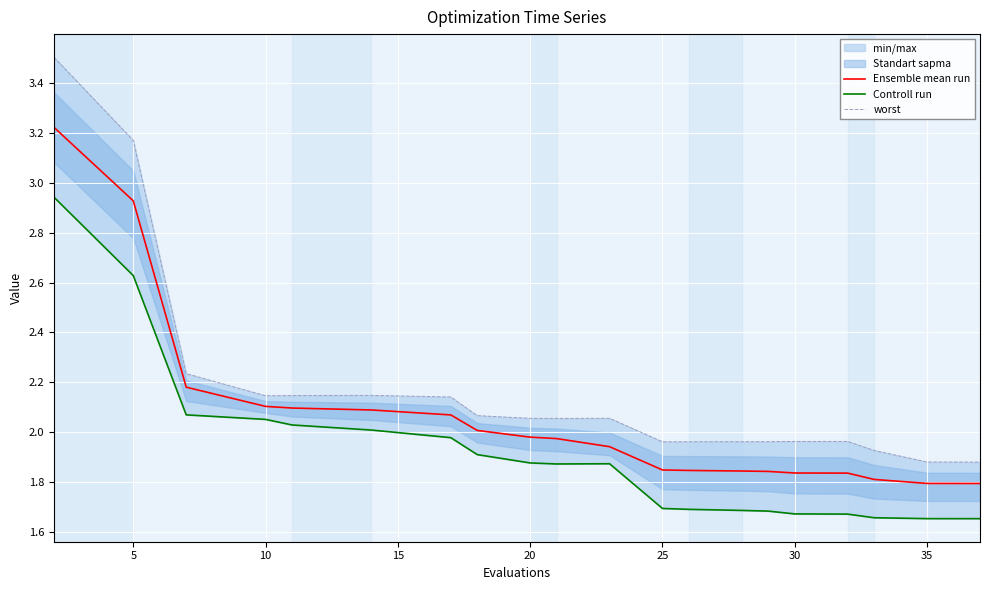

True or false: Ensemble mean run and worst intersect in this chart.

False